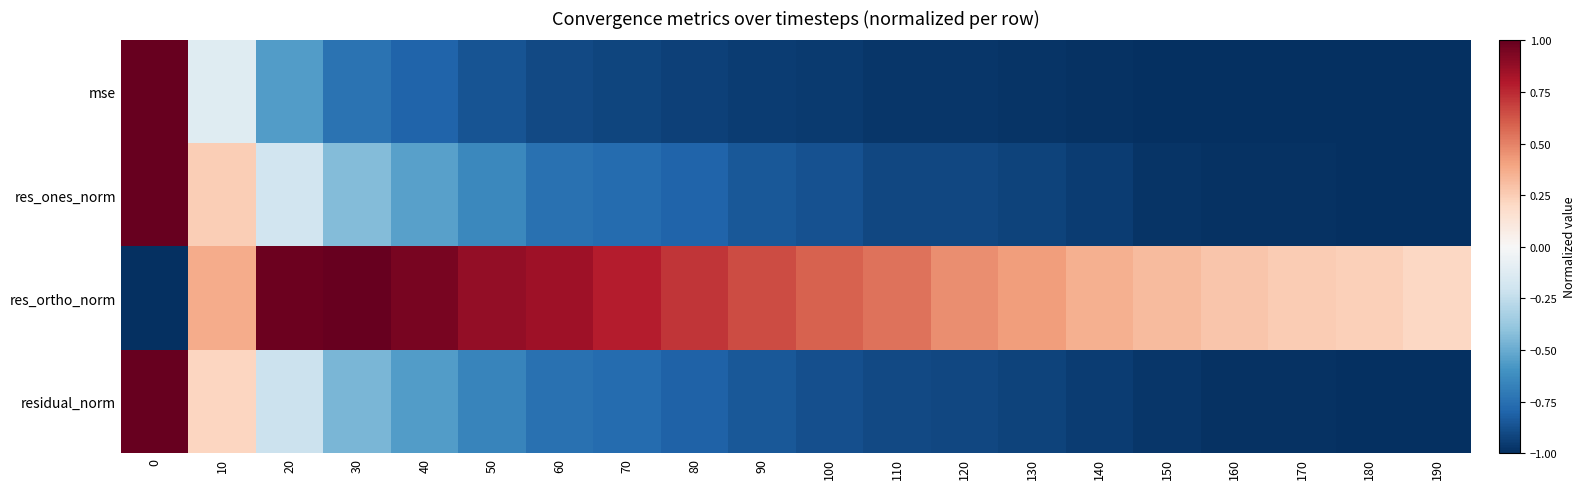

Reading left to right, what are all the values shown in this chart?

mse: 0=1.0	10=-0.1	20=-0.6	30=-0.7	40=-0.8	50=-0.9	60=-0.9	70=-0.9	80=-0.9	90=-0.9	100=-1.0	110=-1.0	120=-1.0	130=-1.0	140=-1.0	150=-1.0	160=-1.0	170=-1.0	180=-1.0	190=-1.0
res_ones_norm: 0=1.0	10=0.2	20=-0.2	30=-0.4	40=-0.5	50=-0.6	60=-0.7	70=-0.8	80=-0.8	90=-0.8	100=-0.9	110=-0.9	120=-0.9	130=-0.9	140=-1.0	150=-1.0	160=-1.0	170=-1.0	180=-1.0	190=-1.0
res_ortho_norm: 0=-1.0	10=0.4	20=1.0	30=1.0	40=0.9	50=0.9	60=0.8	70=0.8	80=0.7	90=0.7	100=0.6	110=0.5	120=0.5	130=0.4	140=0.4	150=0.3	160=0.3	170=0.3	180=0.2	190=0.2
residual_norm: 0=1.0	10=0.2	20=-0.2	30=-0.5	40=-0.6	50=-0.7	60=-0.7	70=-0.8	80=-0.8	90=-0.8	100=-0.9	110=-0.9	120=-0.9	130=-0.9	140=-1.0	150=-1.0	160=-1.0	170=-1.0	180=-1.0	190=-1.0